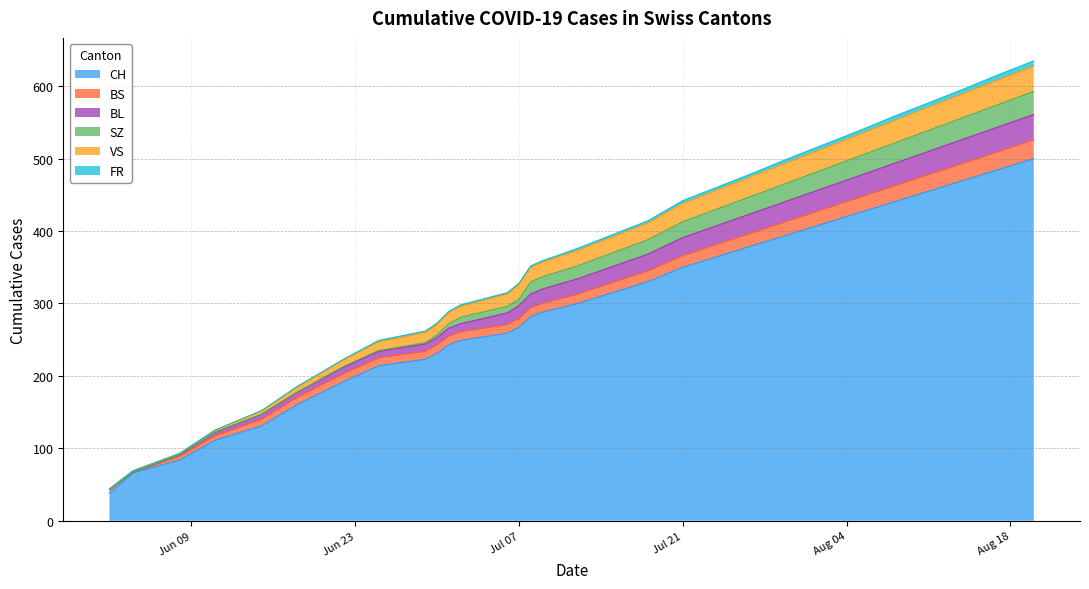

What are all the series names shown in the legend?

CH, BS, BL, SZ, VS, FR